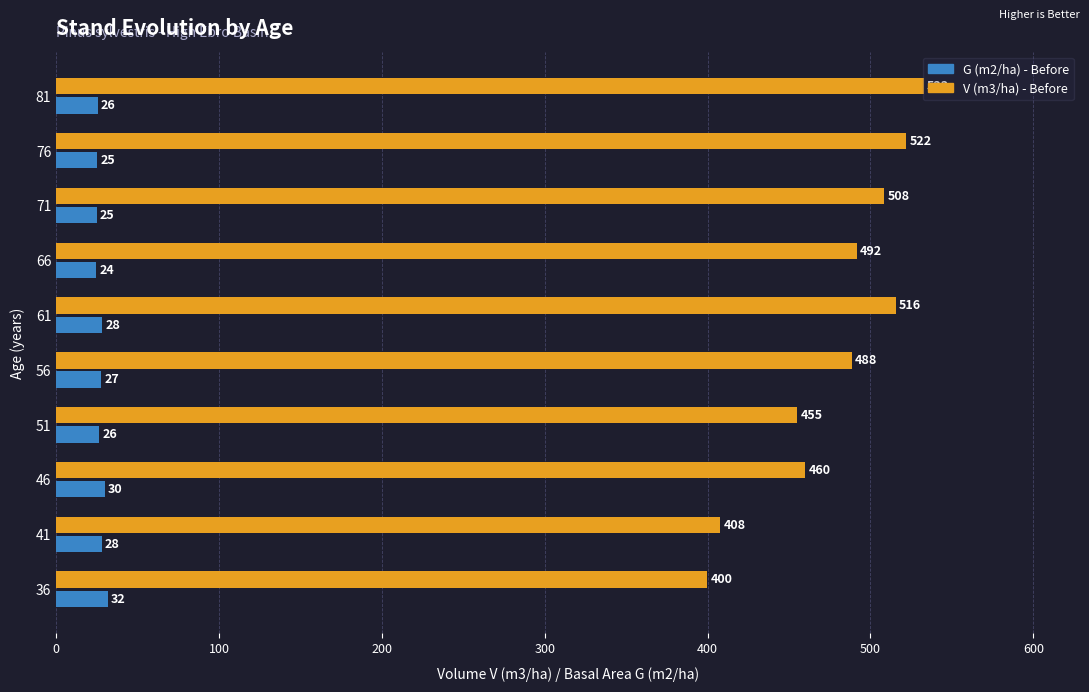

How many categories are shown in the chart?

10